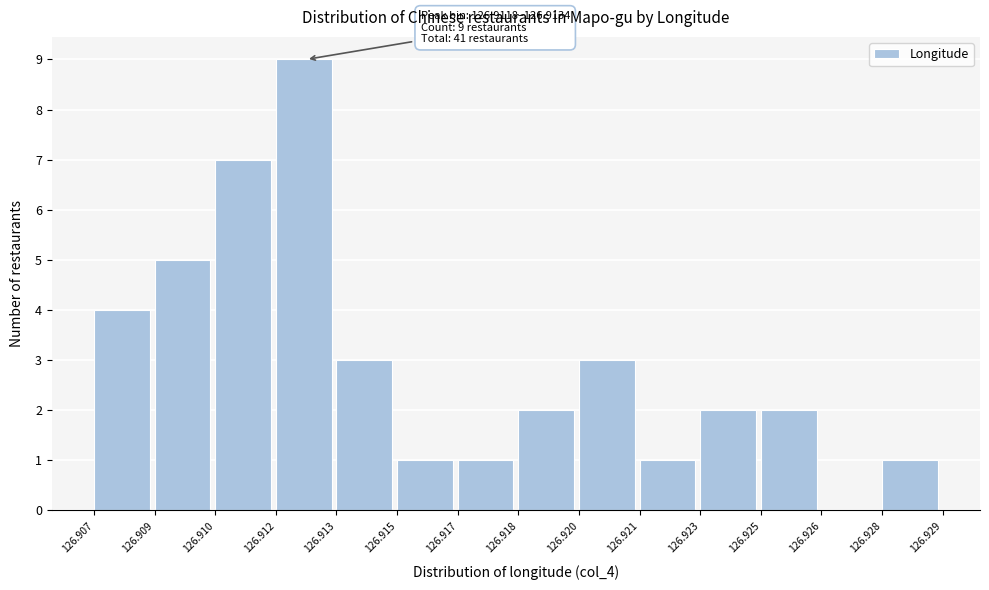

Reading left to right, what are all the values shown in this chart?

126.907=4	126.909=5	126.910=7	126.912=9	126.913=3	126.915=1	126.917=1	126.918=2	126.920=3	126.921=1	126.923=2	126.925=2	126.926=0	126.928=1